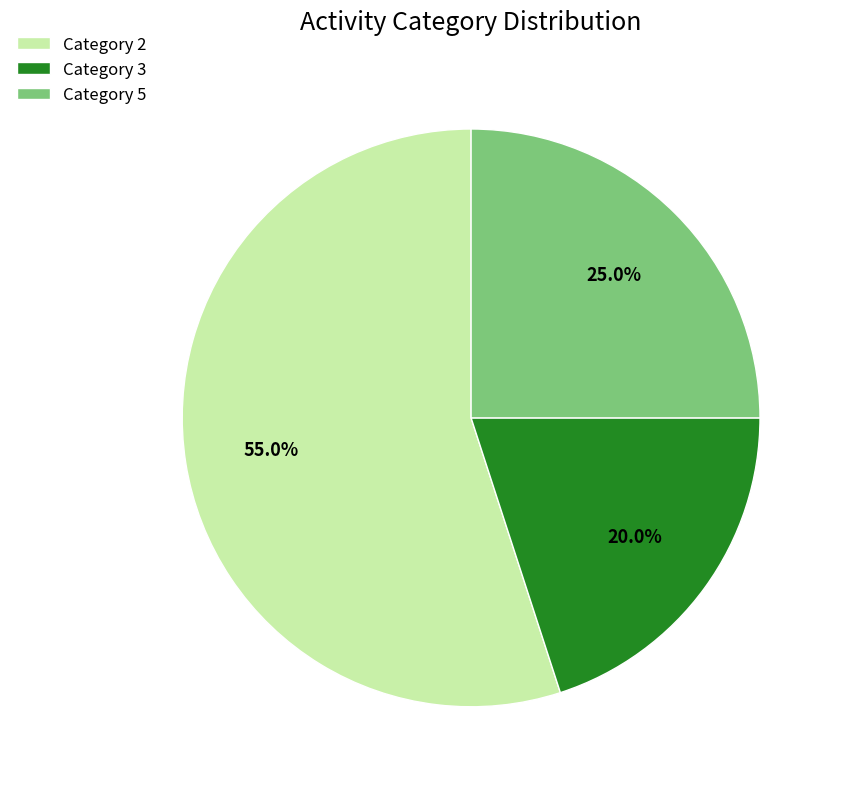

Count the number of slices in the pie.

3